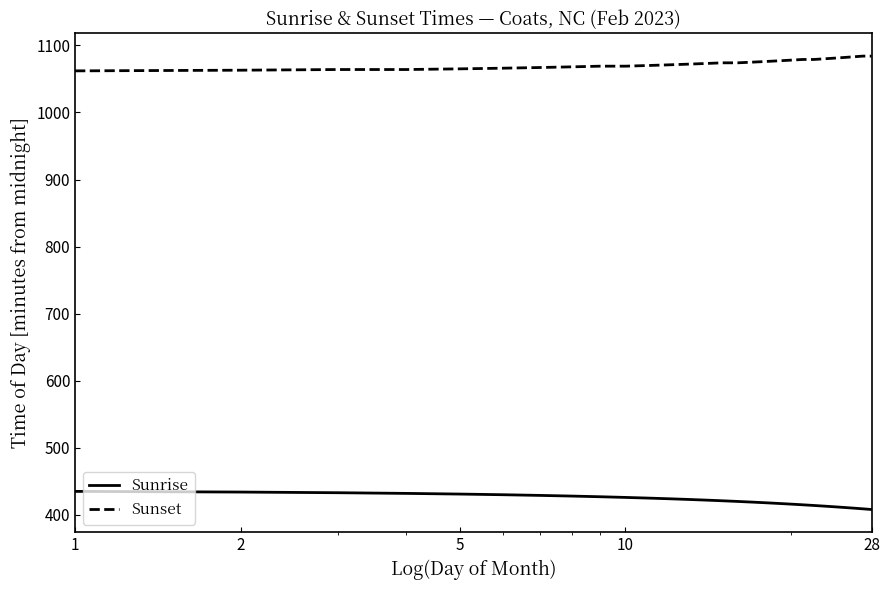

Which series has the largest total across all categories?

Sunset